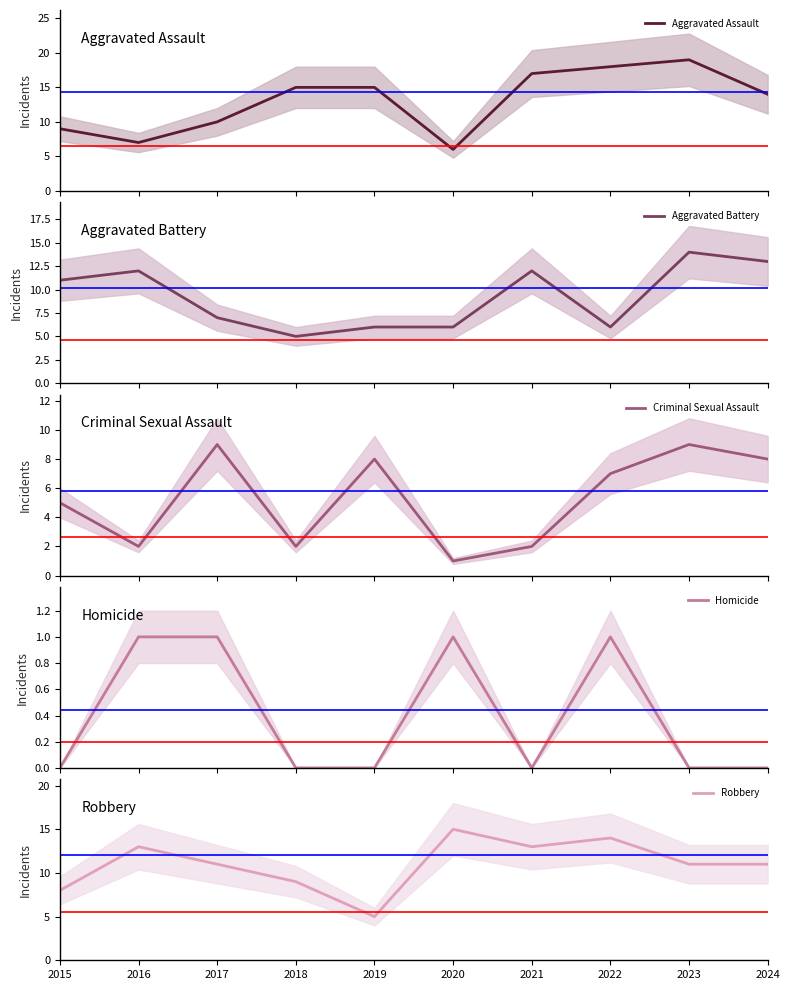

Rank the series by their maximum value, from highest to lowest.

Aggravated Assault, Robbery, Aggravated Battery, Criminal Sexual Assault, Homicide